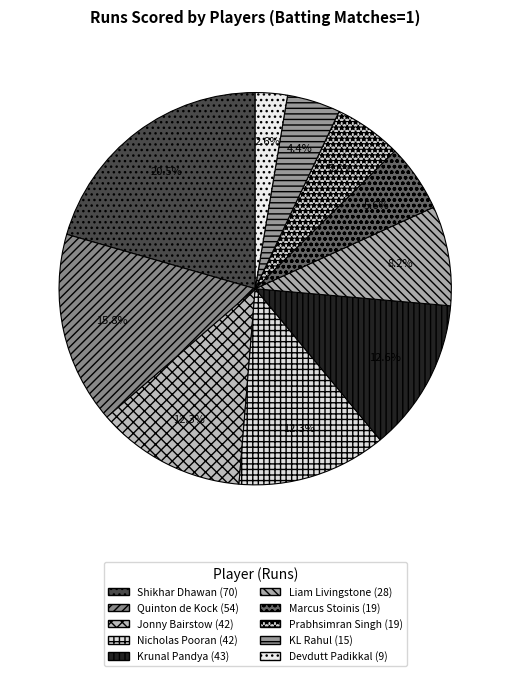

Is there any slice that represents more than half of the pie?

No